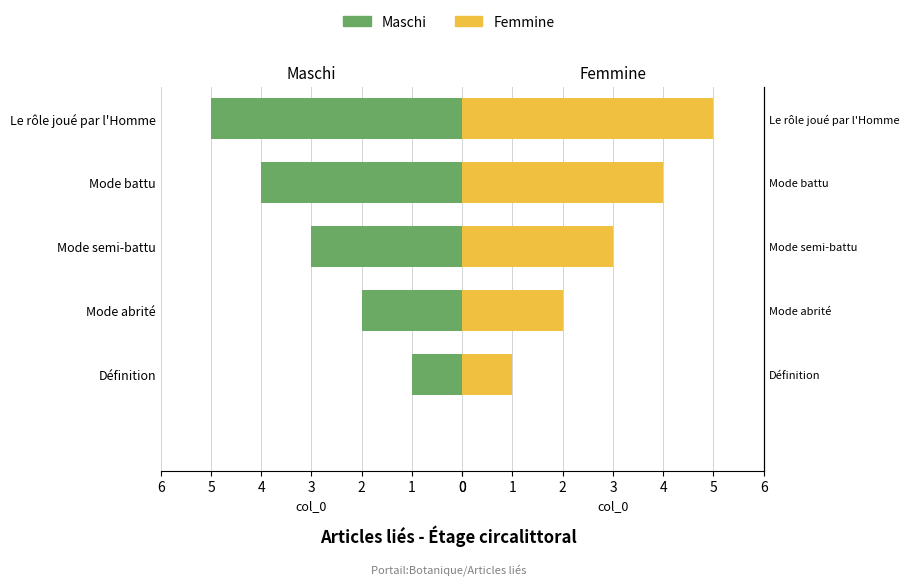

Between Définition and Le rôle joué par l'Homme, which series saw the biggest shift?

Maschi